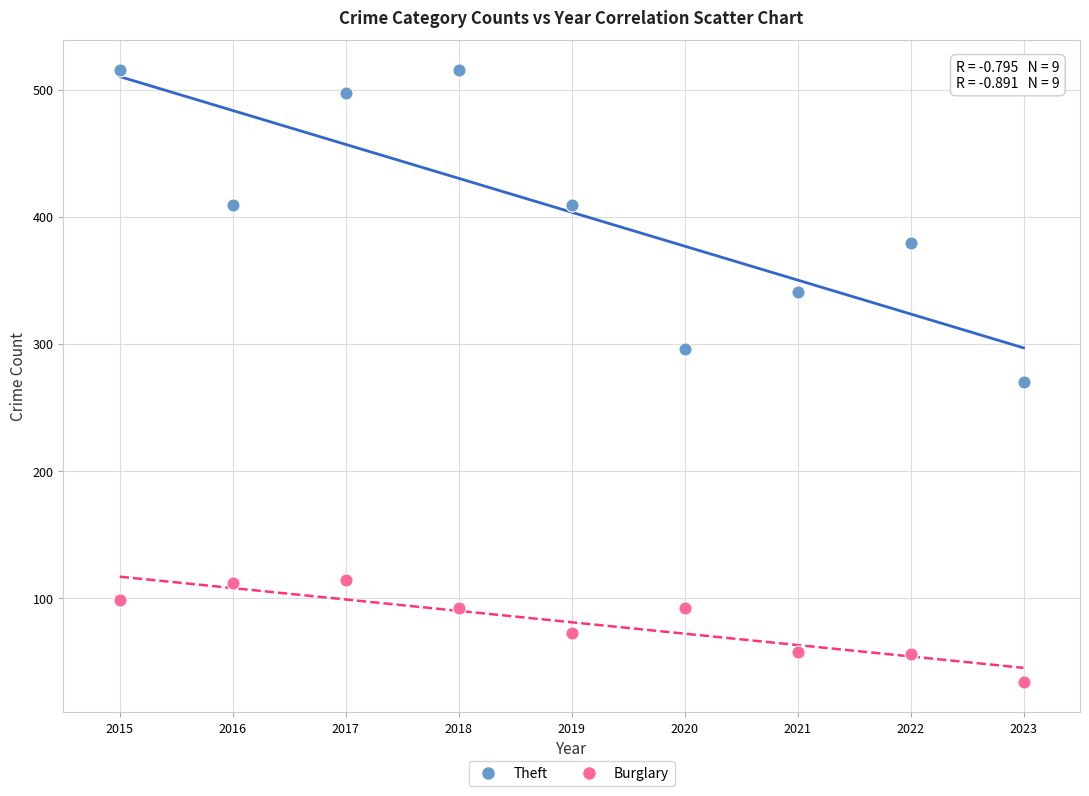

Across all data points, what is the range of Y values (max minus min)?

481